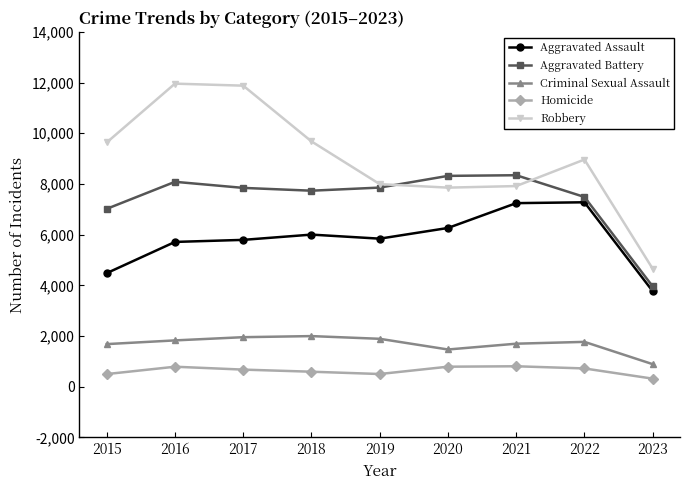

What is the greatest value displayed?

11960